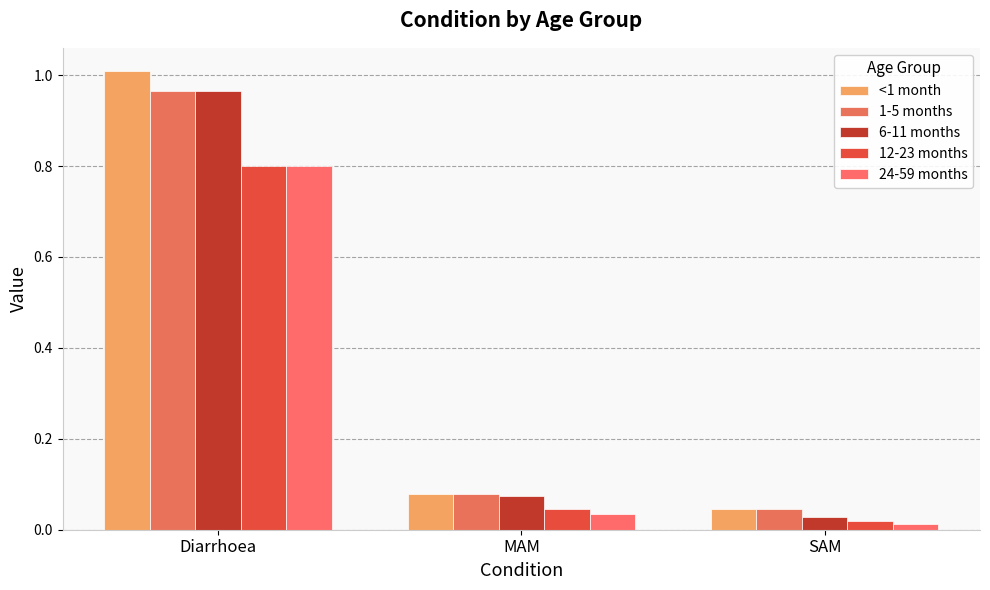

Is the value of 24-59 months at Diarrhoea greater than the value of <1 month at MAM?

Yes